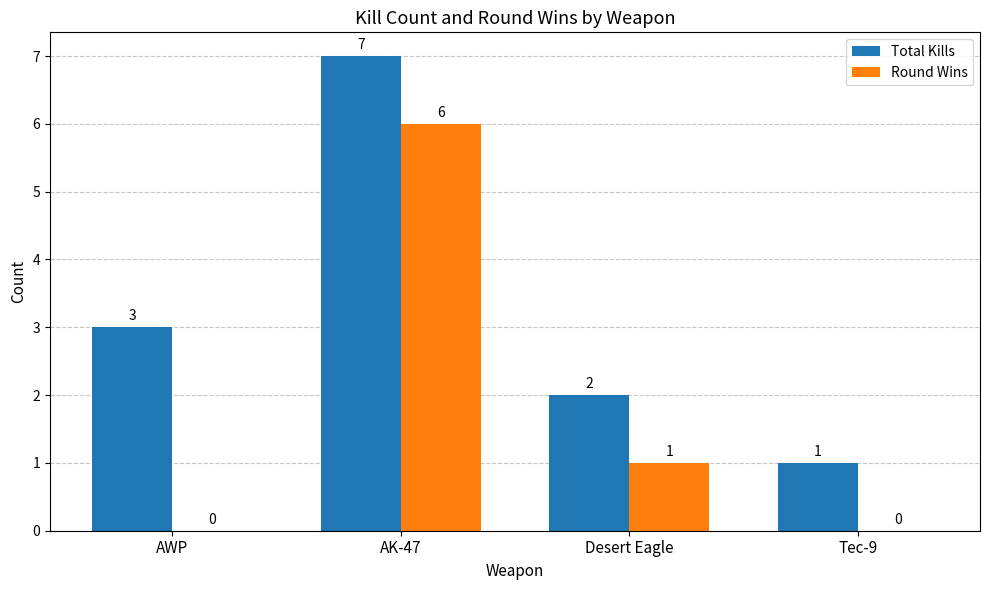

Reading left to right, extract all data points from this chart.

Total Kills: AWP=3	AK-47=7	Desert Eagle=2	Tec-9=1
Round Wins: AWP=0	AK-47=6	Desert Eagle=1	Tec-9=0